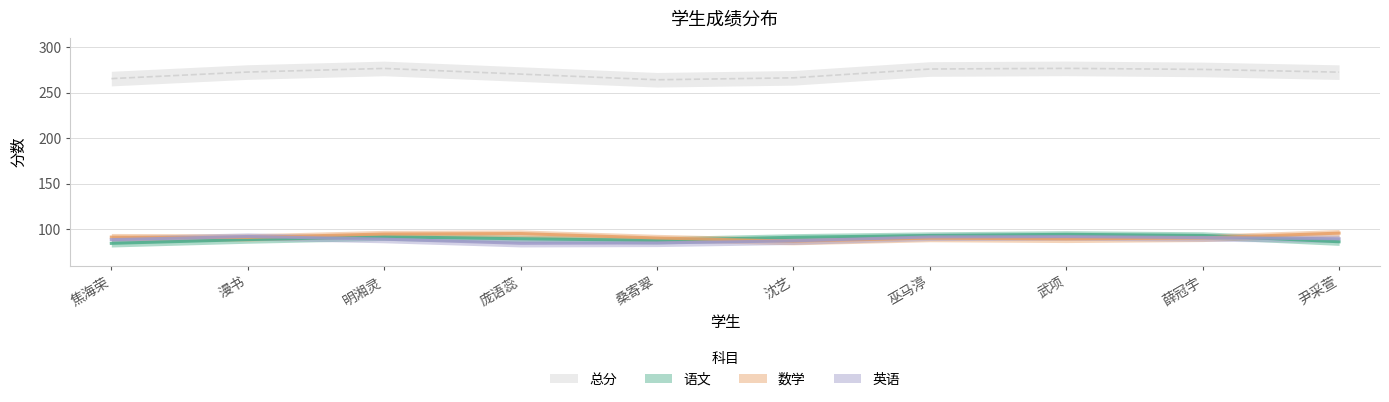

Does the chart have visible grid lines?

Yes